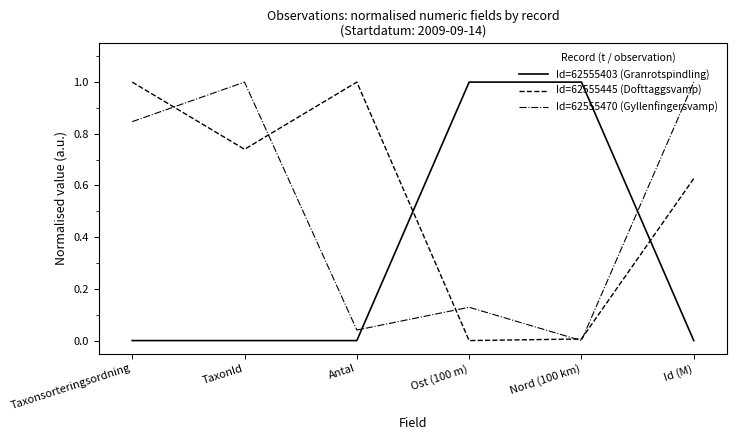

Rank the series by their average value, from highest to lowest.

Id=62555445 (Dofttaggsvamp), Id=62555470 (Gyllenfingersvamp), Id=62555403 (Granrotspindling)